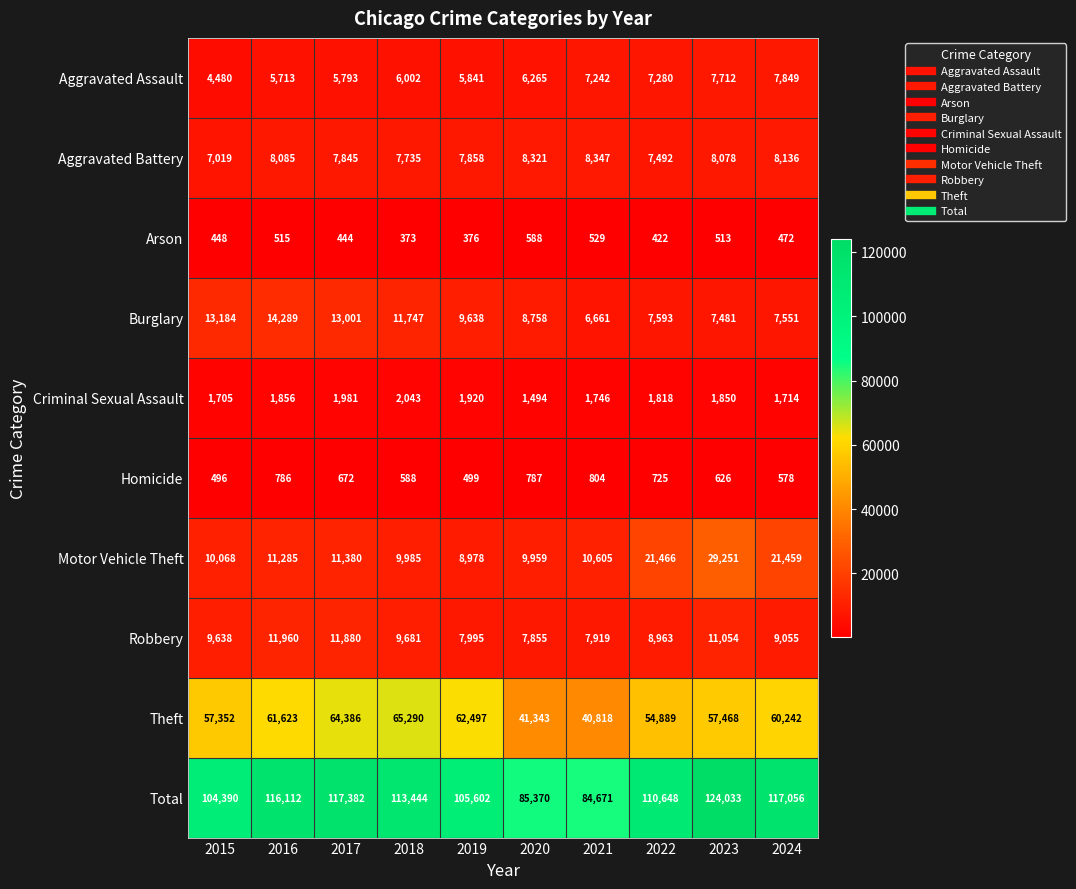

What is the approximate value of Motor Vehicle Theft at 2019?

8978